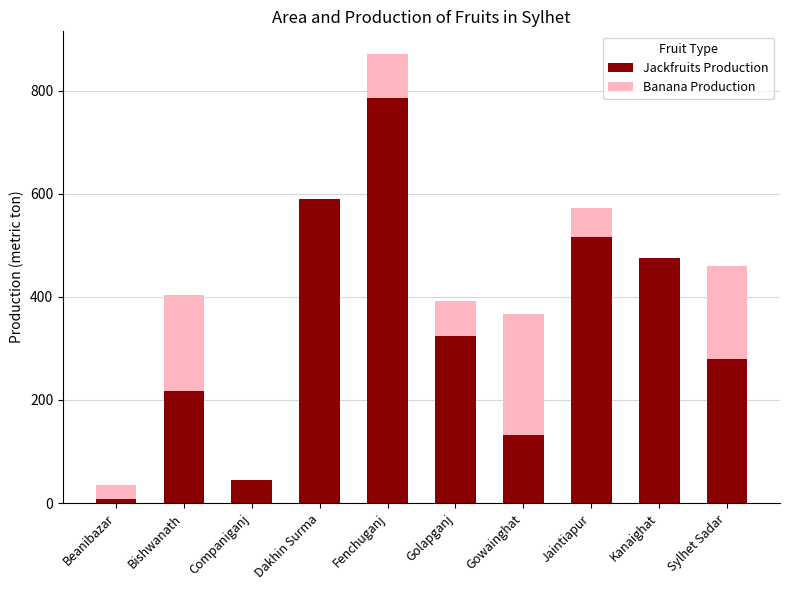

What is the total value across all series at Sylhet Sadar?

460.0